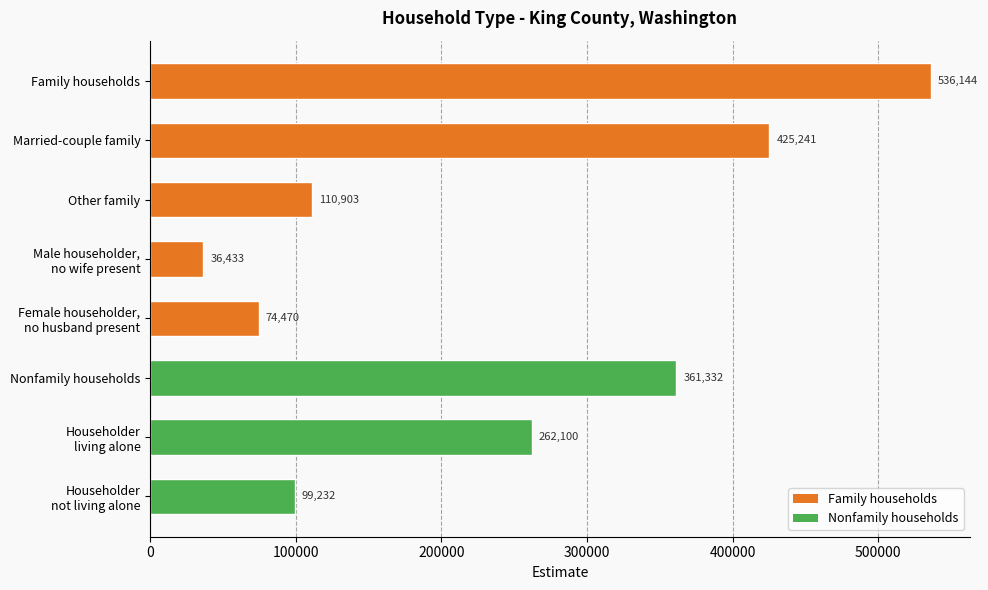

List the labels in order of value, smallest first.

Male householder,
no wife present, Female householder,
no husband present, Householder
not living alone, Other family, Householder
living alone, Nonfamily households, Married-couple family, Family households